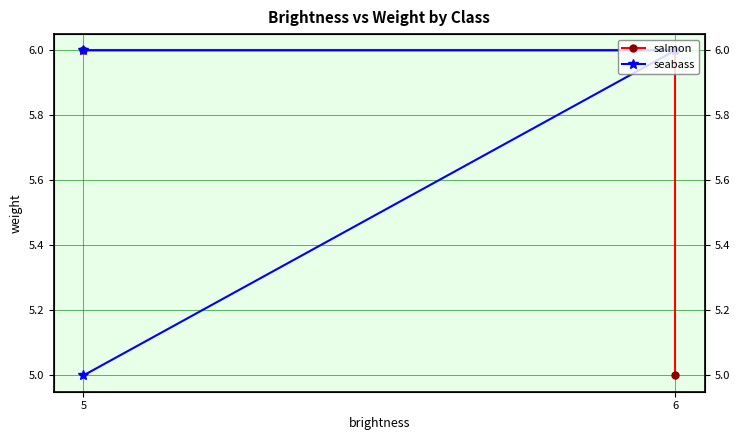

Which series has the largest range (max minus min)?

salmon